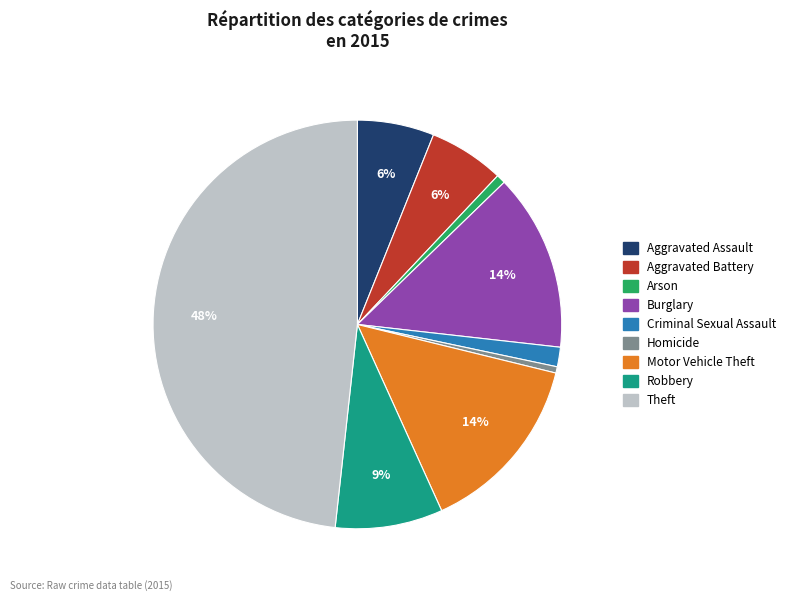

Which category has the biggest portion of the pie?

Theft